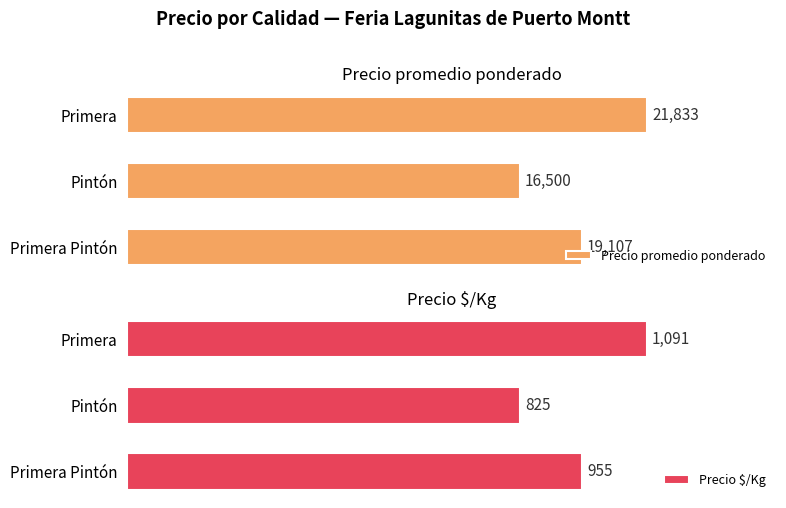

List the series in order of their peak value, highest first.

Precio promedio ponderado, Precio $/Kg